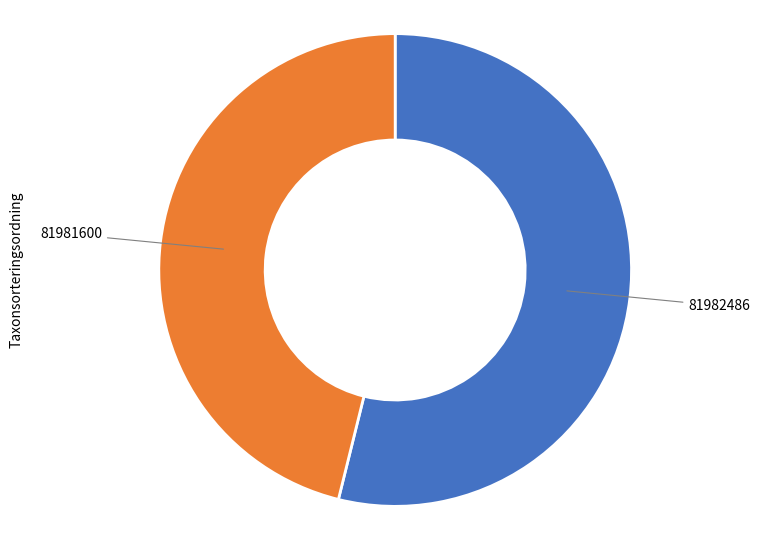

Is there any slice that represents more than half of the pie?

Yes